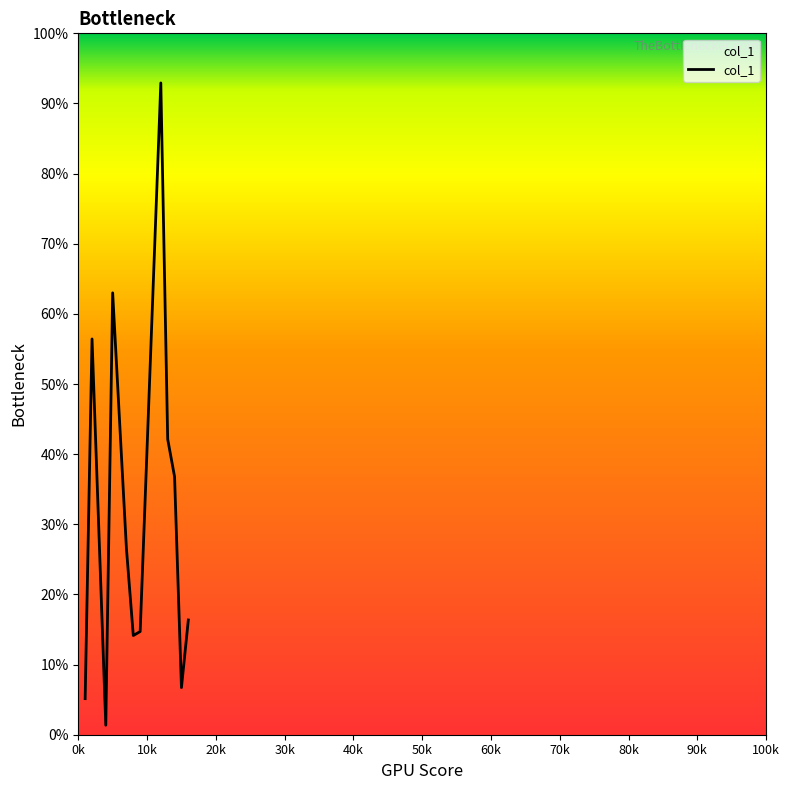

Does the chart display data point markers on the line(s)?

No